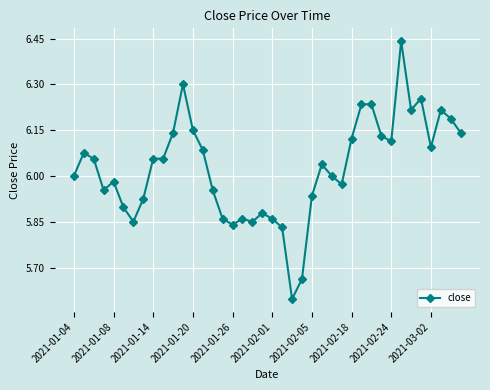

What is the difference between the maximum and minimum values?

0.8